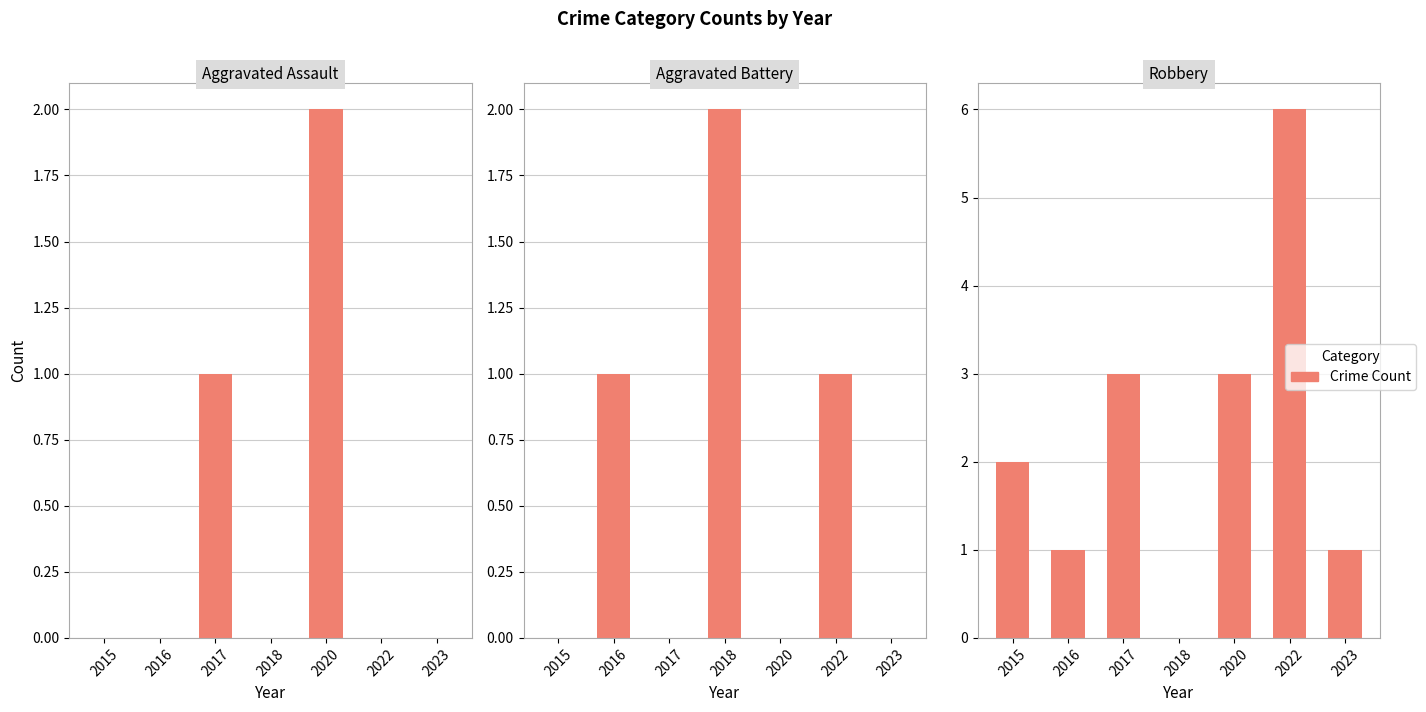

What is the value of the Robbery bar at the 7th from the left?

1